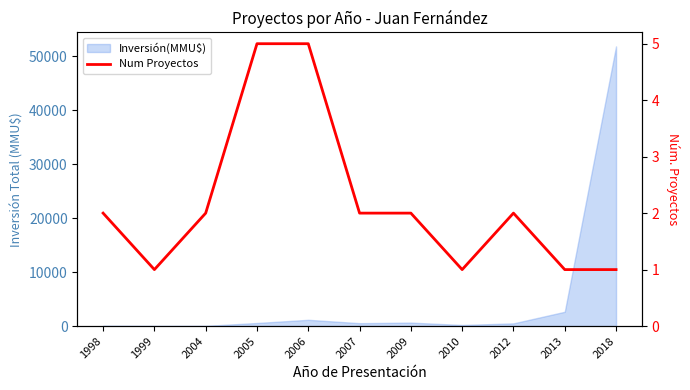

Reading left to right, what are all the values shown in this chart?

2	1	2	5	5	2	2	1	2	1	1